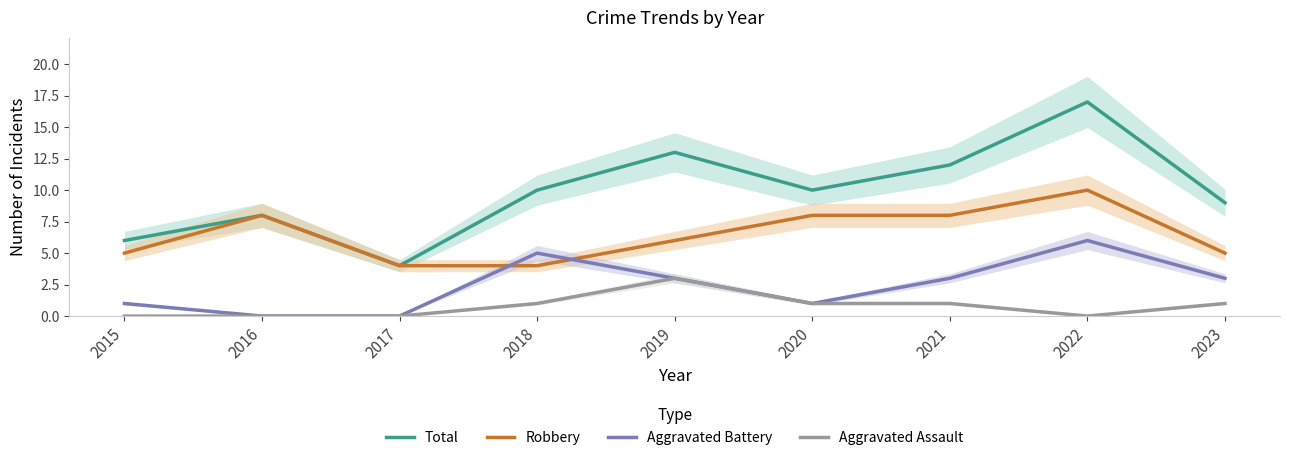

Reading left to right, list all the values displayed in this chart.

Total: 2015=6	2016=8	2017=4	2018=10	2019=13	2020=10	2021=12	2022=17	2023=9
Robbery: 2015=5	2016=8	2017=4	2018=4	2019=6	2020=8	2021=8	2022=10	2023=5
Aggravated Battery: 2015=1	2016=0	2017=0	2018=5	2019=3	2020=1	2021=3	2022=6	2023=3
Aggravated Assault: 2015=0	2016=0	2017=0	2018=1	2019=3	2020=1	2021=1	2022=0	2023=1